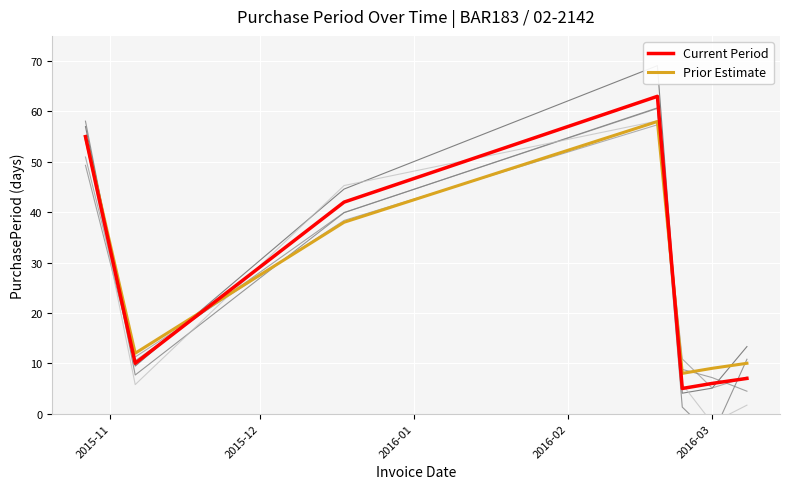

What is the minimum value for Current Period?

5